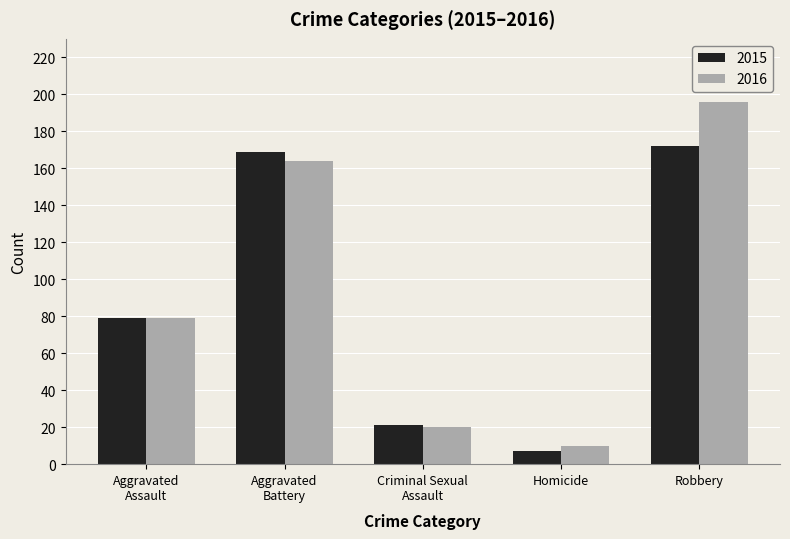

List the series in order of their overall mean, highest first.

2016, 2015